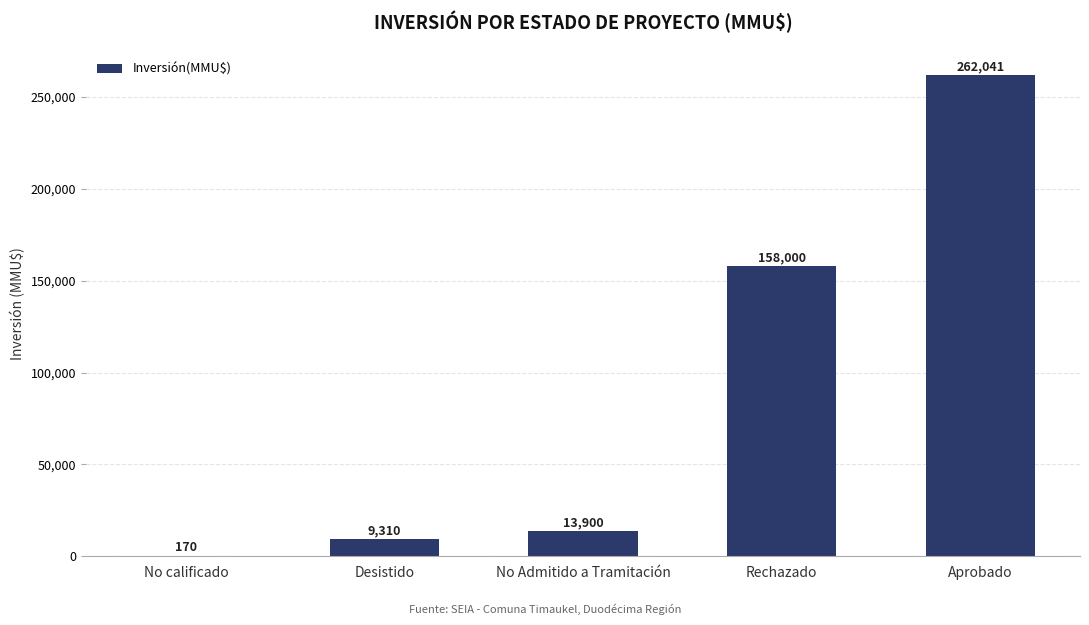

Is it true that the value at Aprobado is 93592?

False